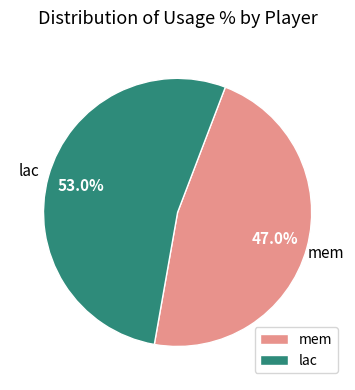

Combined, what portion of the pie is lac and mem?

100.0%